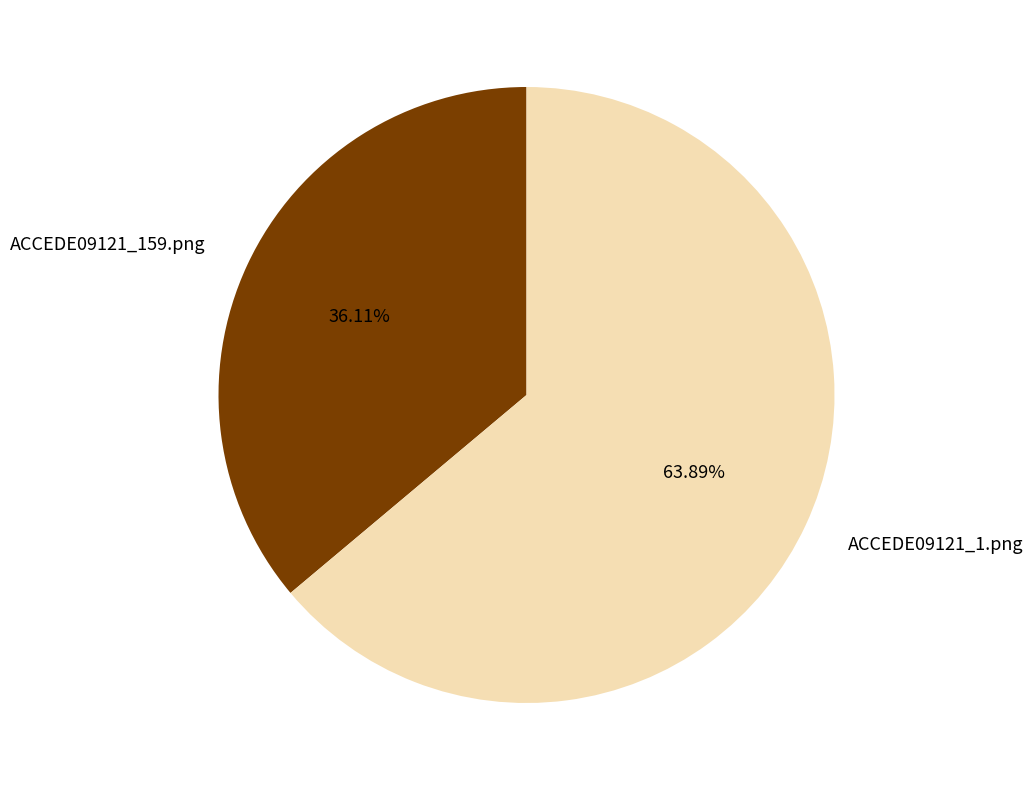

What is the total percentage of ACCEDE09121_1.png and ACCEDE09121_159.png?

100.0%